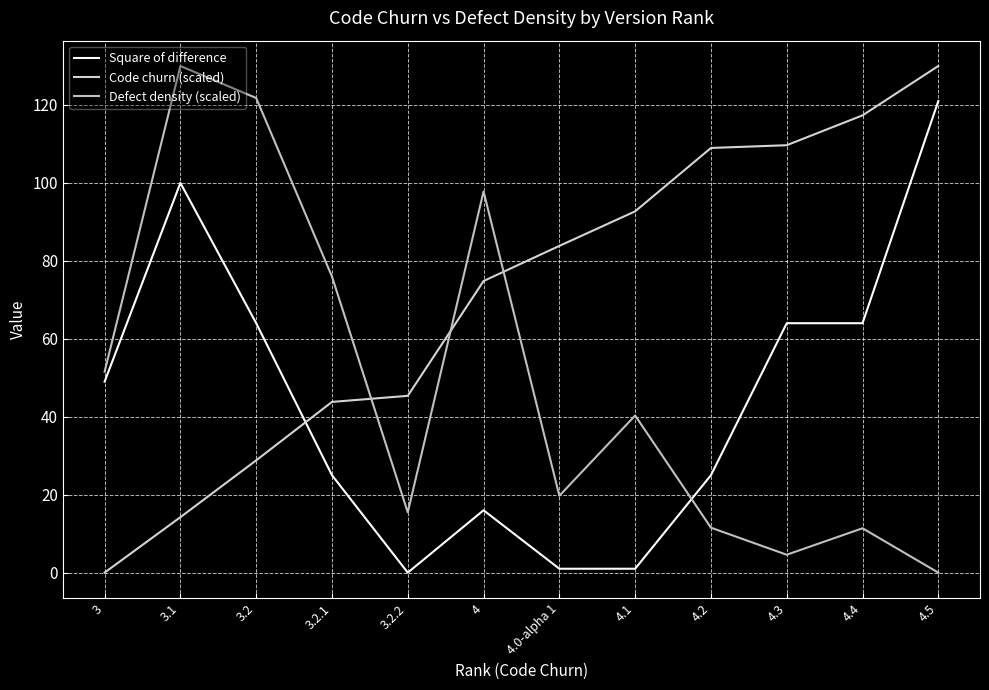

The value of Defect density (scaled) at 4.4 is 2.6. True or false?

False